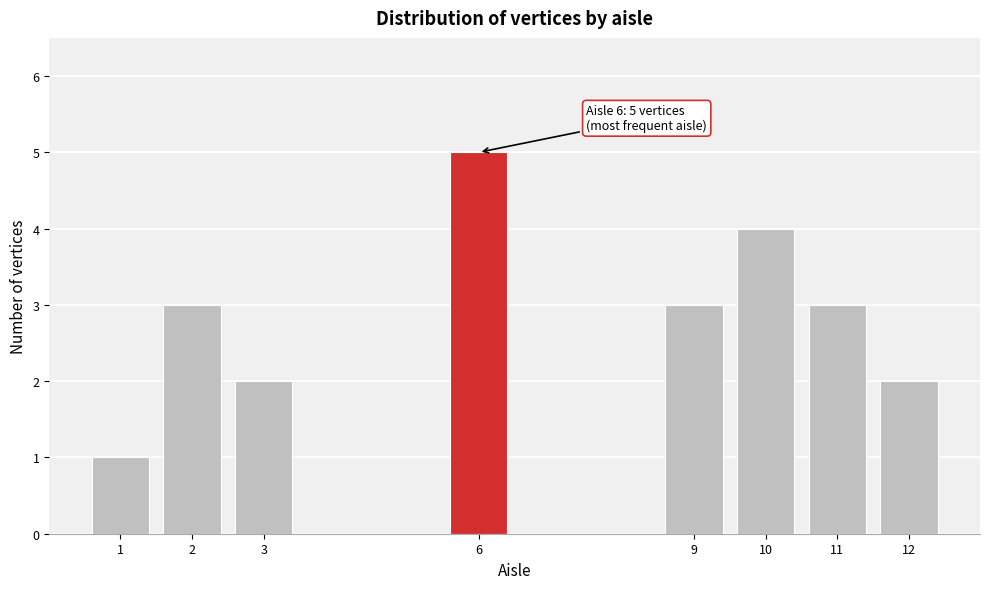

Reading right to left, transcribe all the data shown in this chart.

2	3	4	3	5	2	3	1